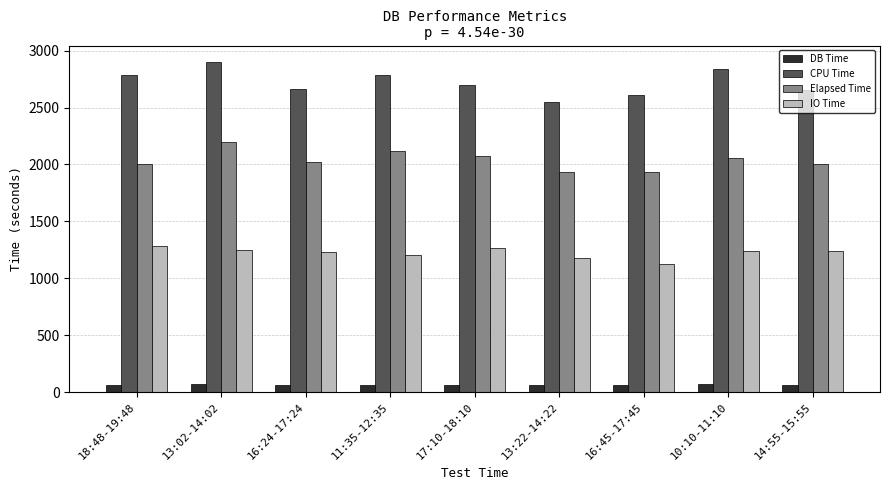

What is the difference between the second highest and minimum values in the IO Time series?

140.6